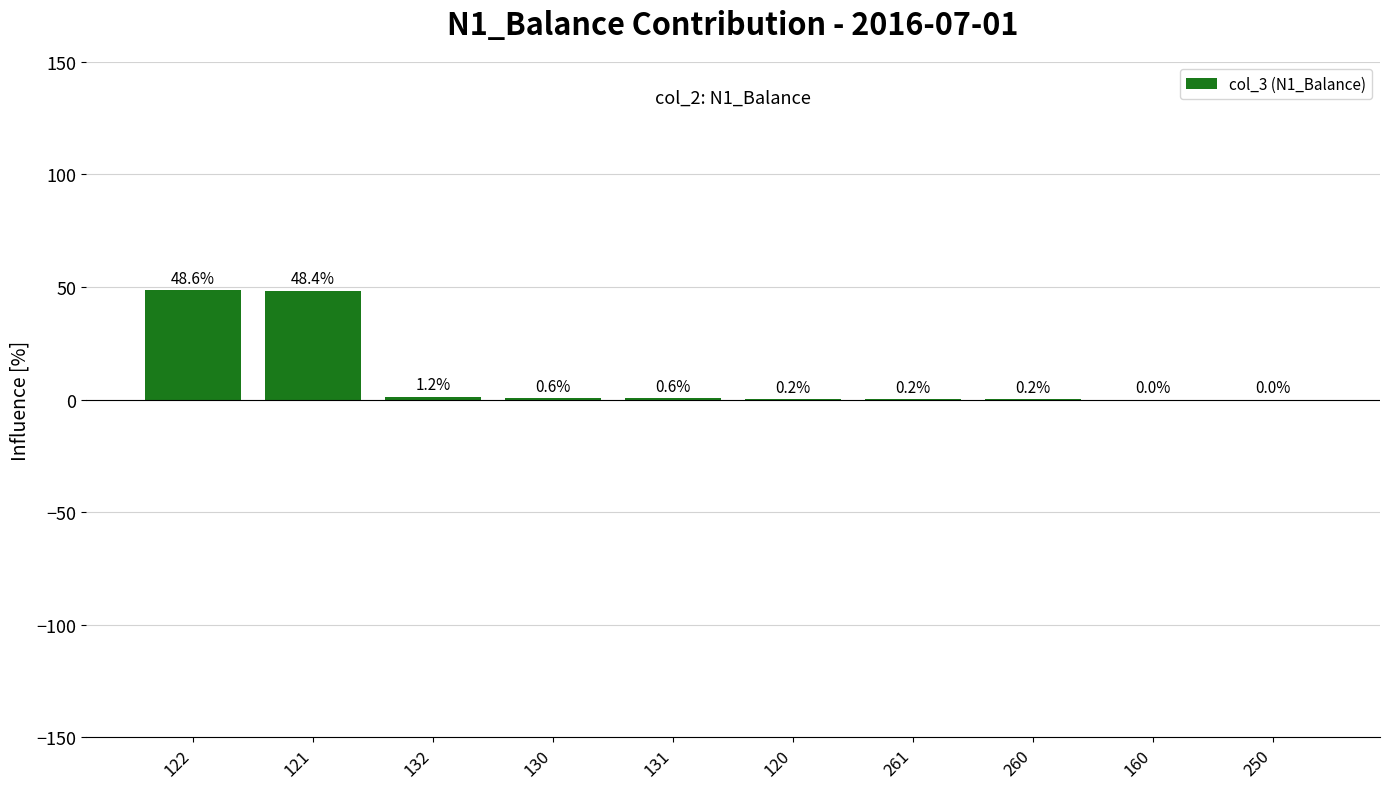

Is it true that the value at 261 is 0.2?

True